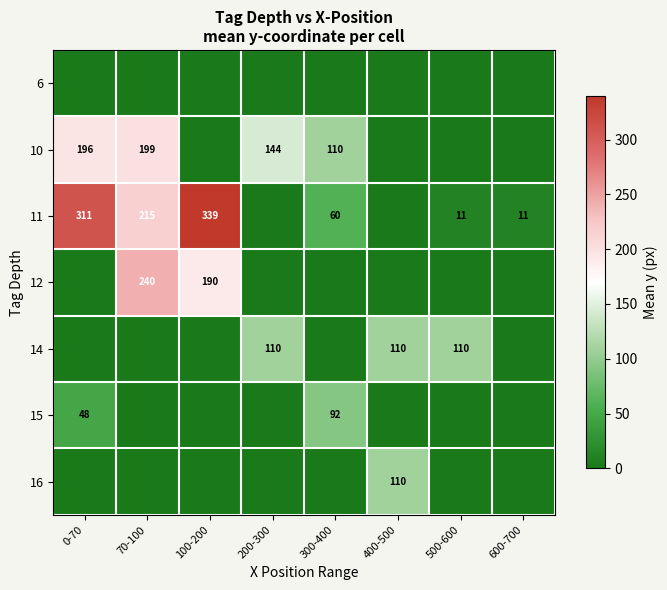

How many distinct data groups are displayed?

7